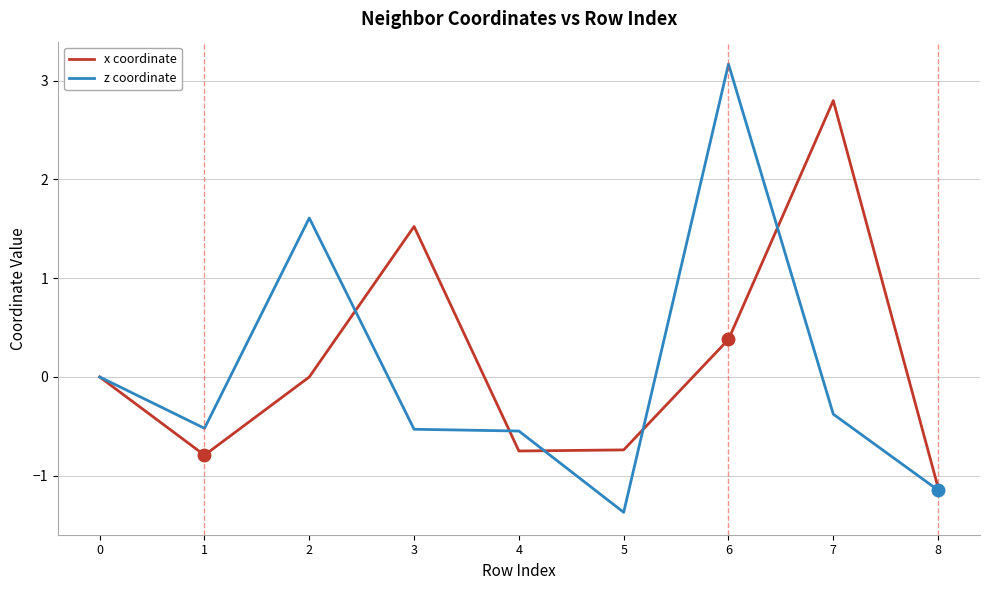

At which category is the sum across all series the highest?

6